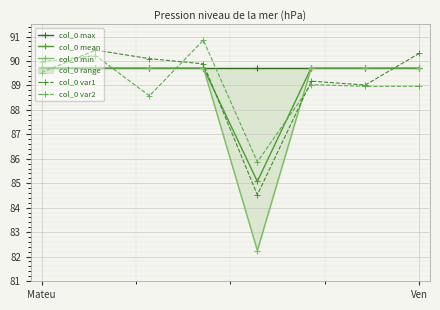

What is the lowest value of the col_0 mean series?

85.1